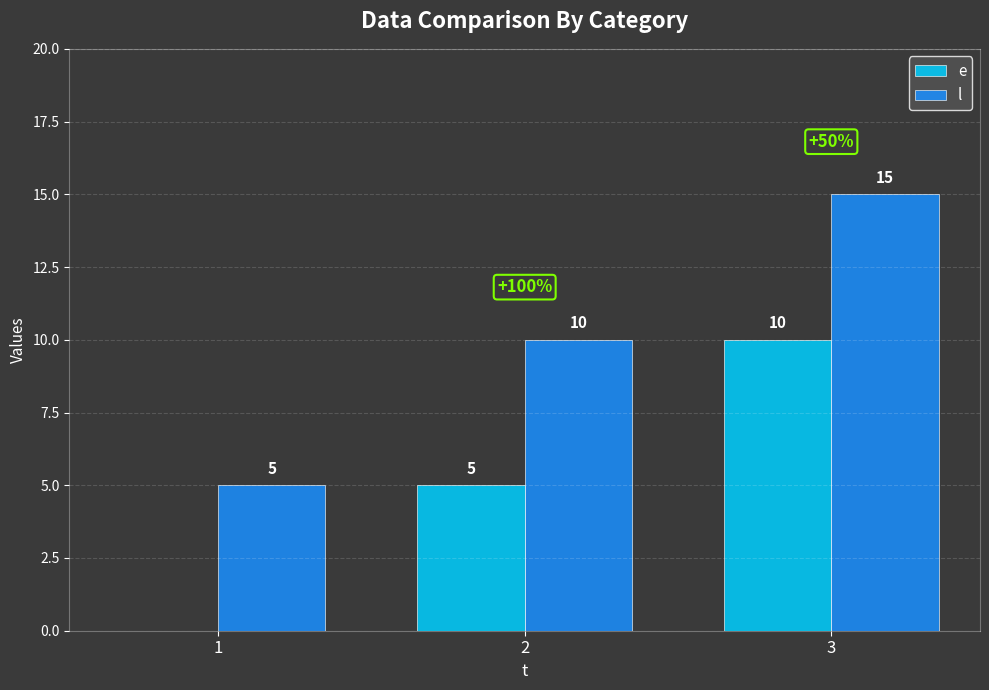

What is the total value across all series at 2?

15